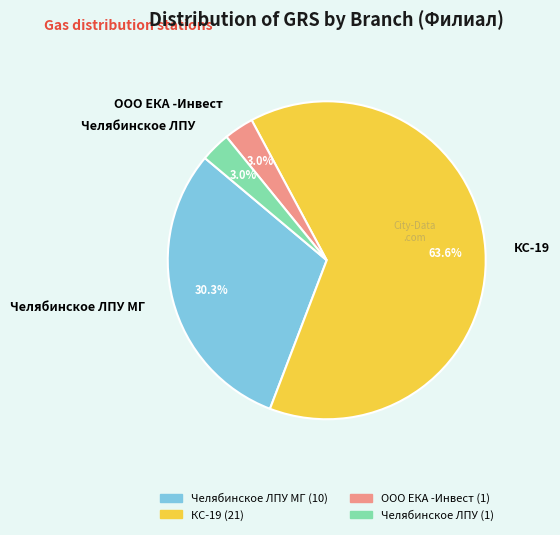

To the nearest percent, what portion does ООО ЕКА -Инвест represent?

3%